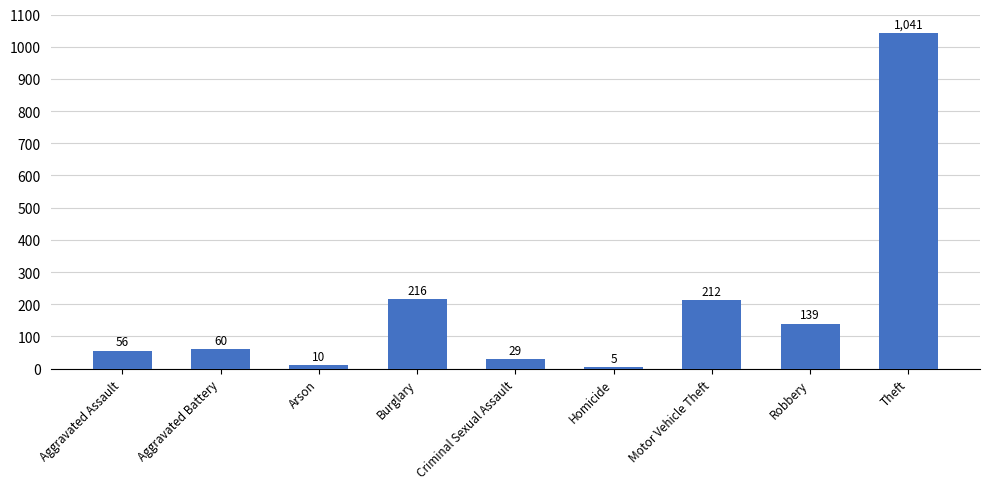

True or false: the data shows 212 at Motor Vehicle Theft.

True